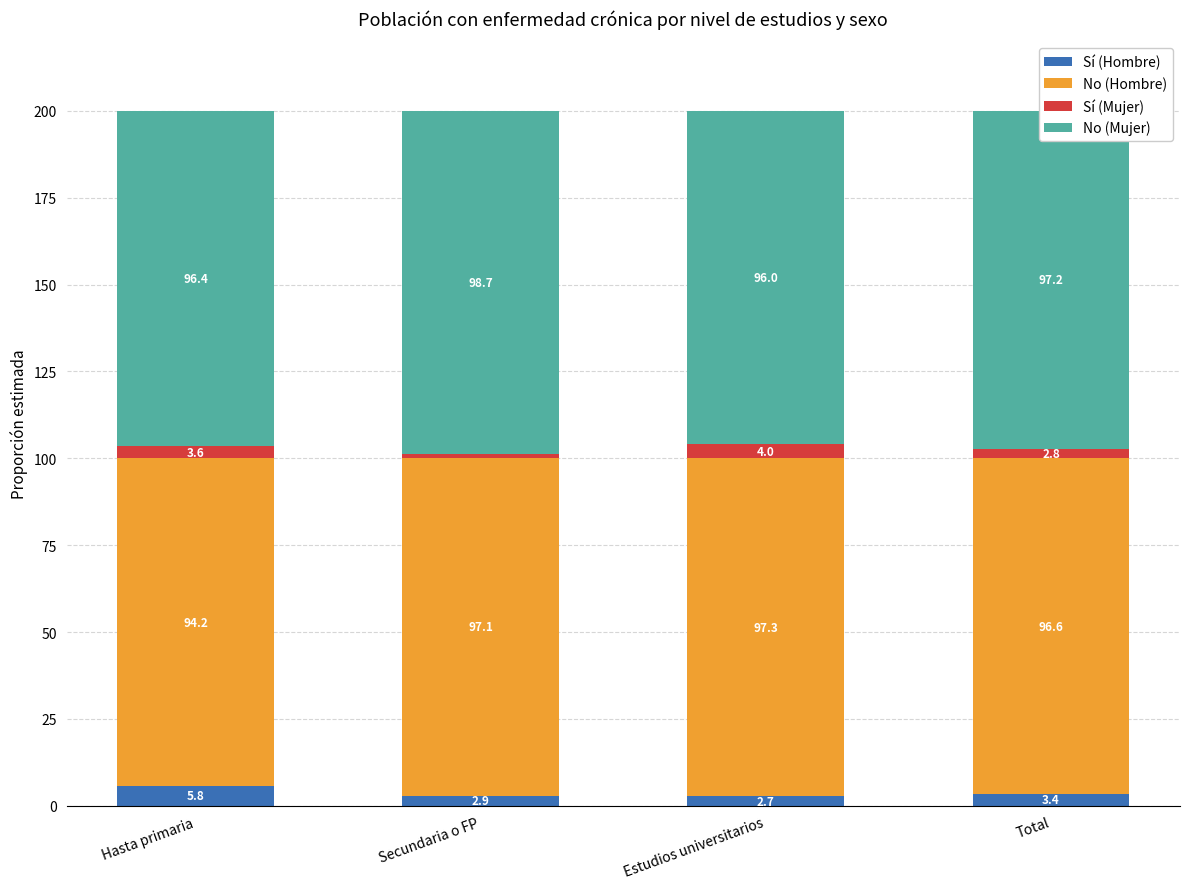

What is the total value across all series at Hasta primaria?

200.0